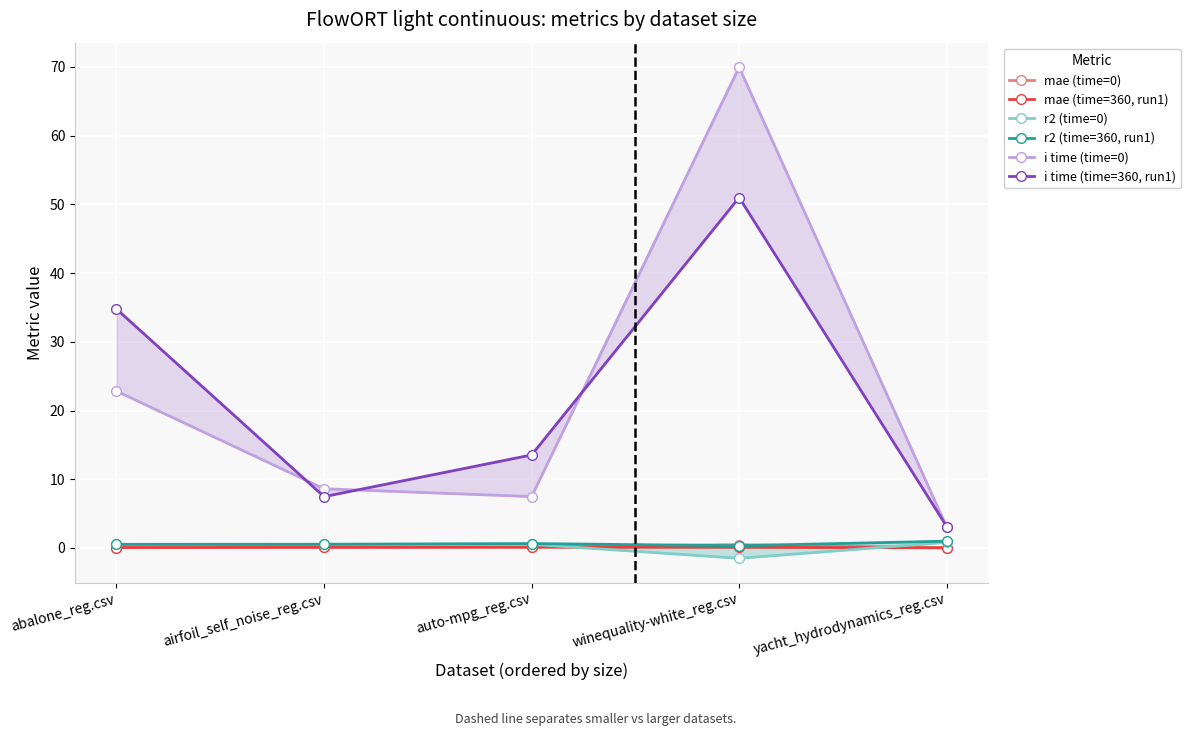

The value of i time (time=360, run1) at winequality-white_reg.csv is 19.0. True or false?

False